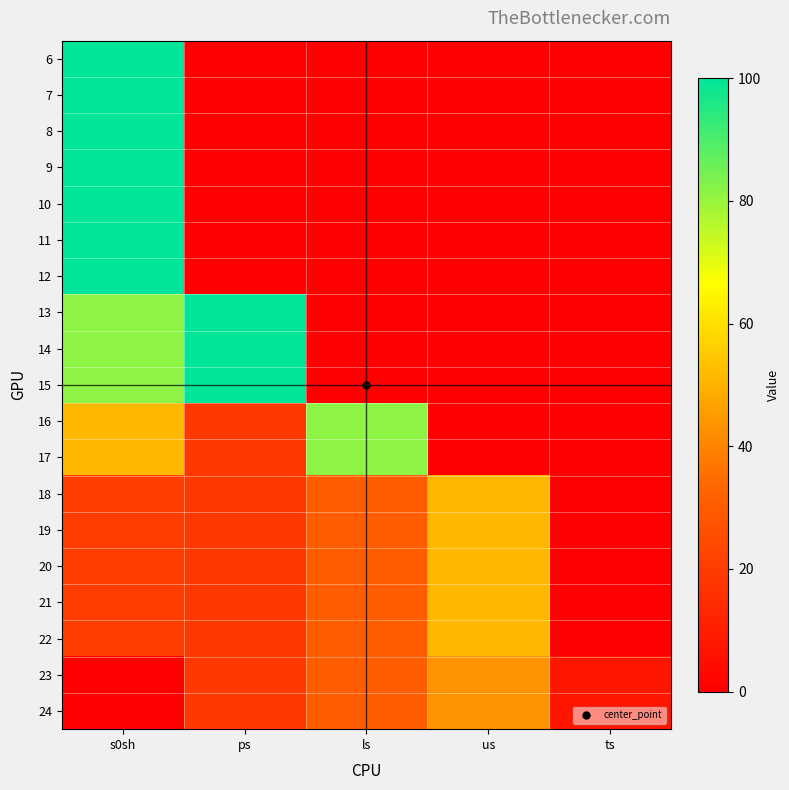

How many data points does each series have?

5